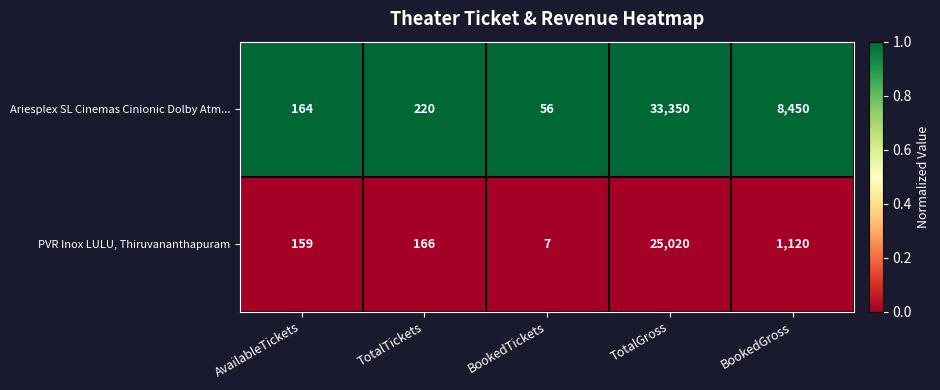

Where is Ariesplex SL Cinemas Cinionic Dolby Atm... nearest to the value 16703?

BookedGross